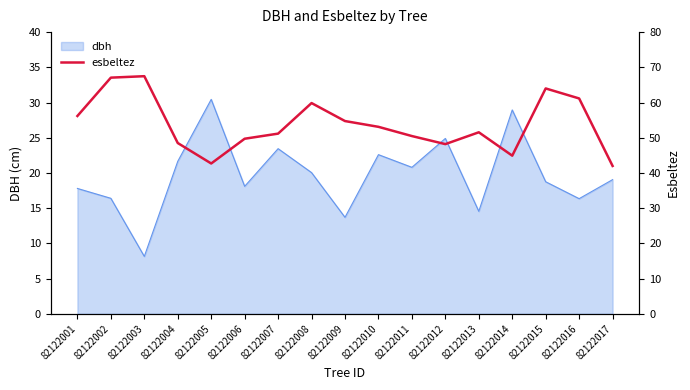

Reading right to left, list all the values displayed in this chart.

82122017=42.0	82122016=61.2	82122015=64.0	82122014=44.9	82122013=51.5	82122012=48.2	82122011=50.5	82122010=53.1	82122009=54.7	82122008=59.9	82122007=51.2	82122006=49.7	82122005=42.7	82122004=48.5	82122003=67.5	82122002=67.1	82122001=56.2